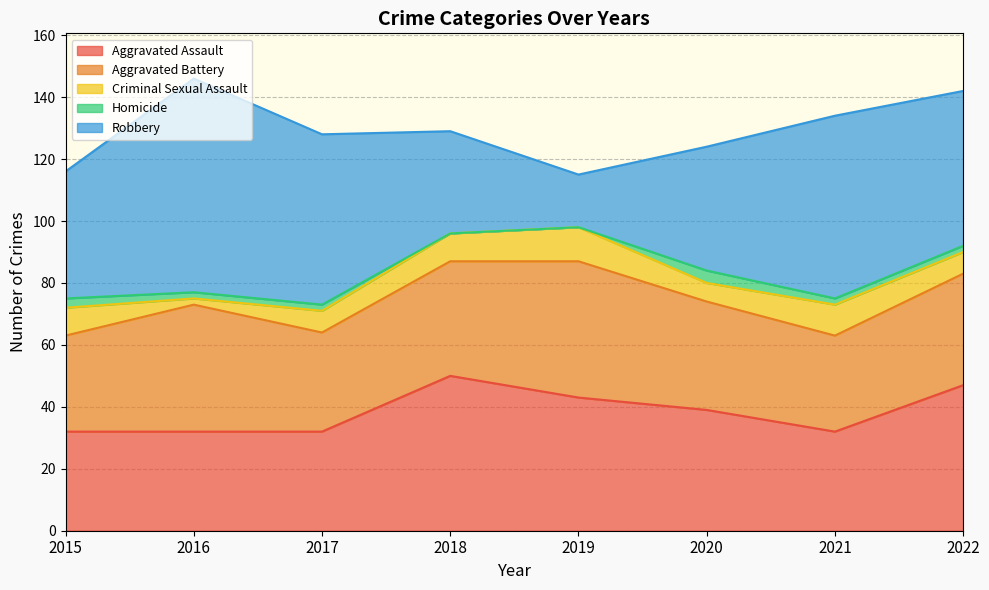

The Criminal Sexual Assault series shows 6 at 2020. True or false?

True